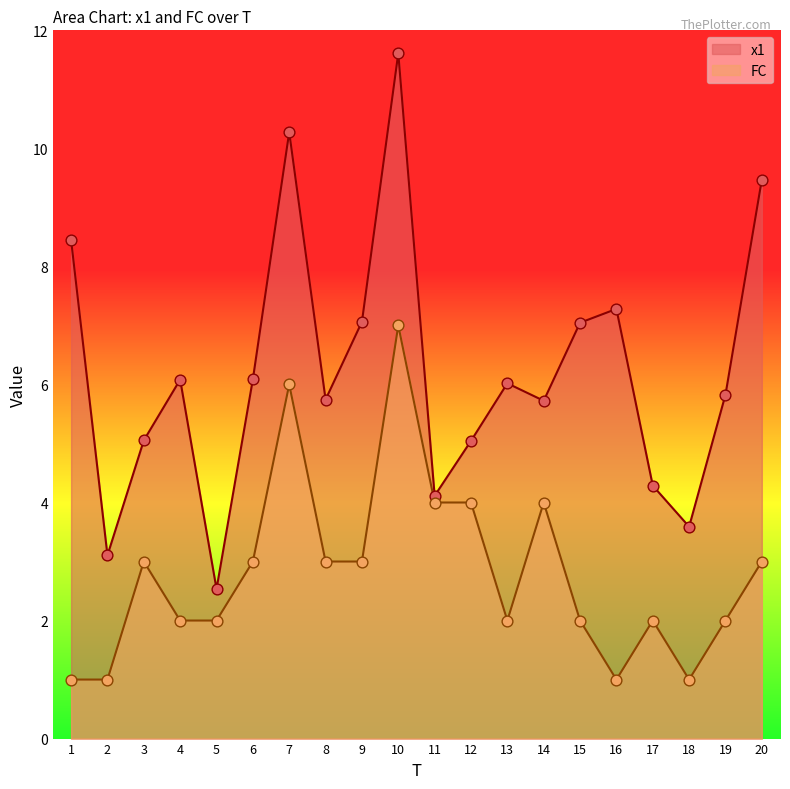

Which series has the largest Y range (max minus min)?

x1